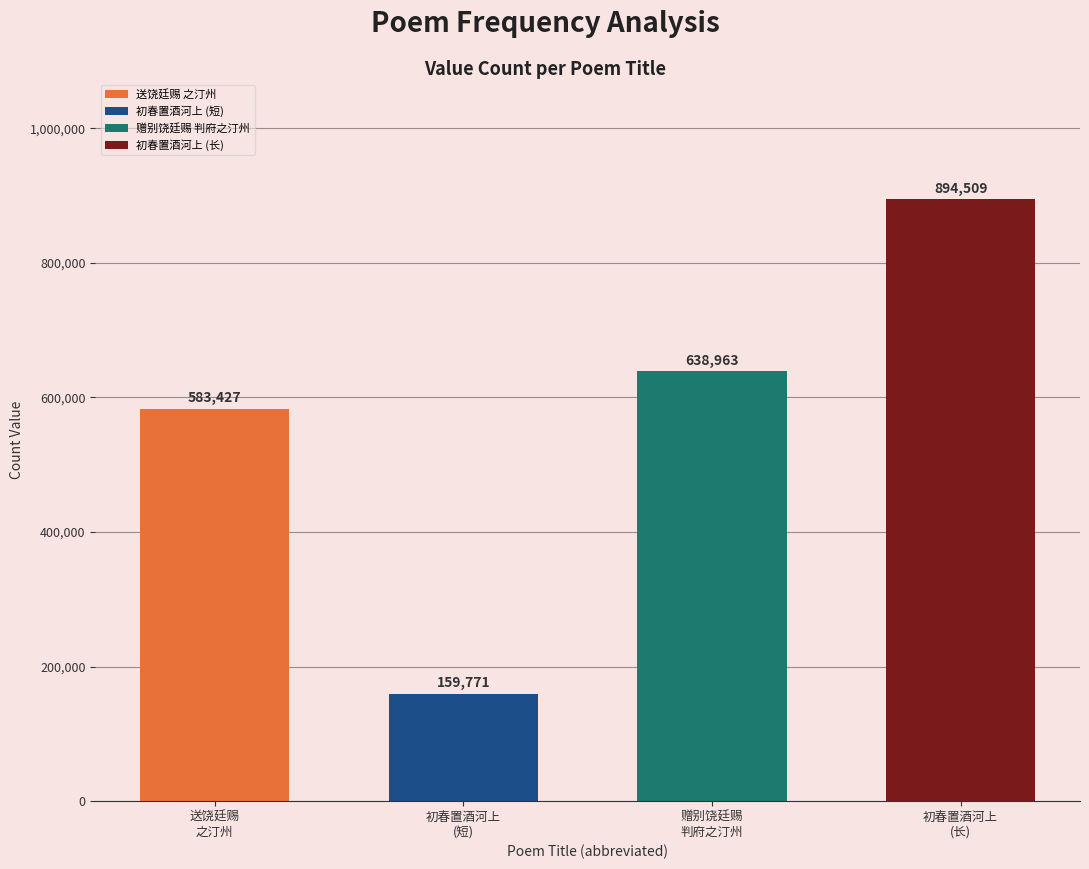

Which category has the highest value across all series?

初春置酒河上
(长)